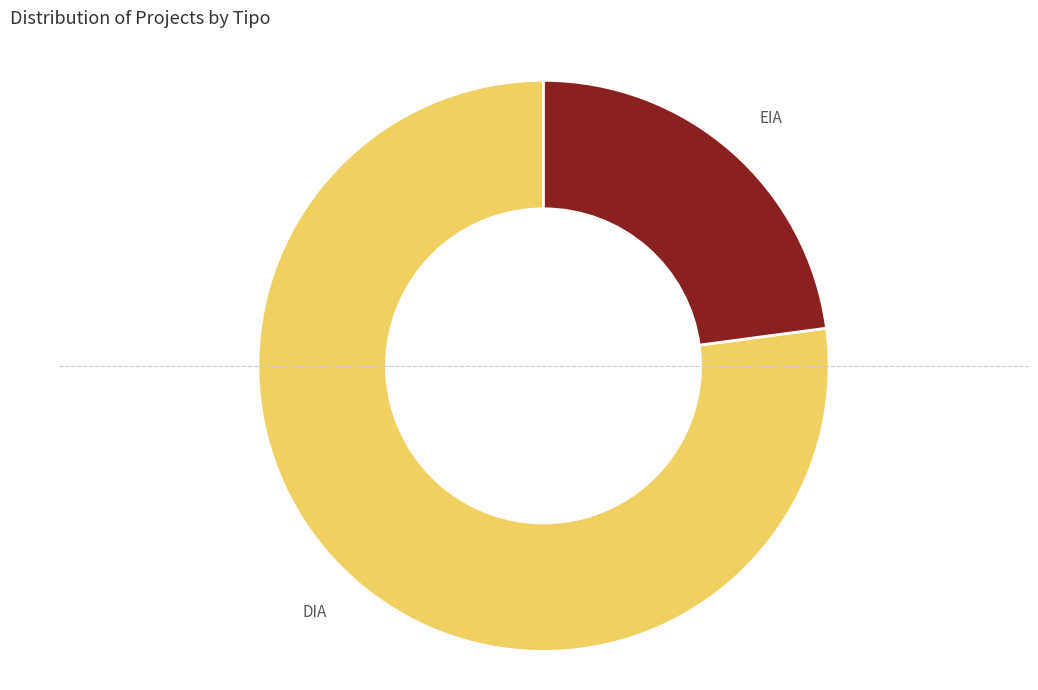

Do DIA and EIA together represent more than half of the pie?

Yes